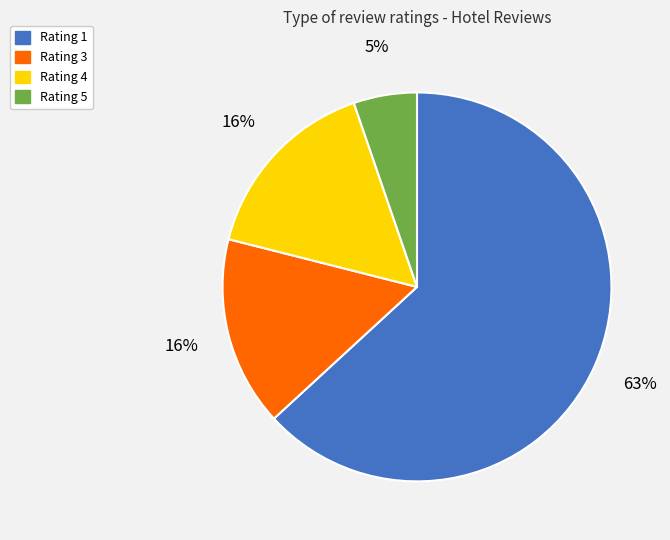

True or false: Rating 4 accounts for 4% of the total.

False